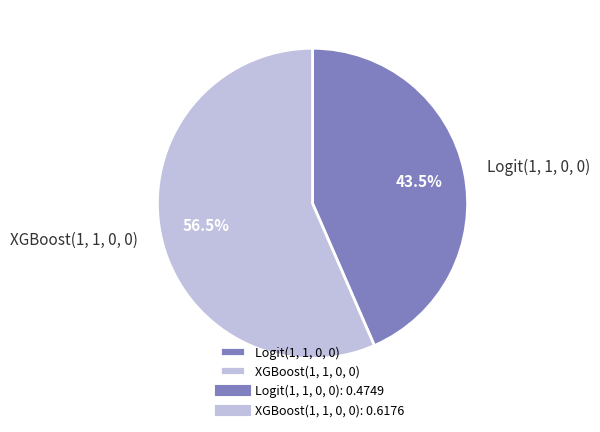

How many segments does this pie chart have?

2